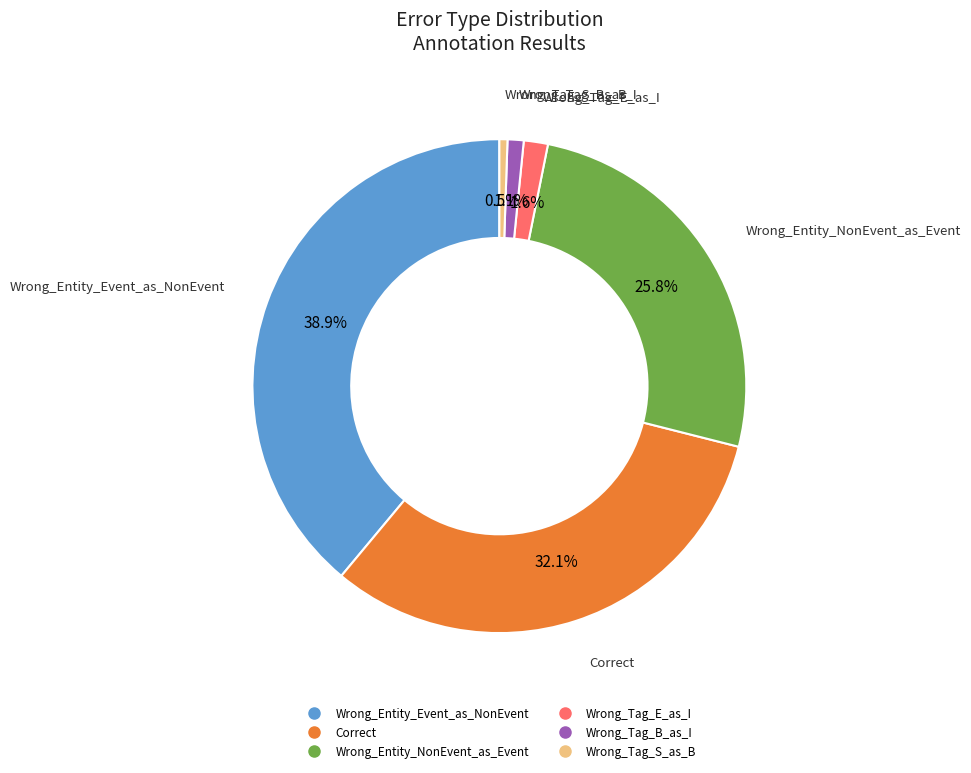

How many segments does this pie chart have?

6